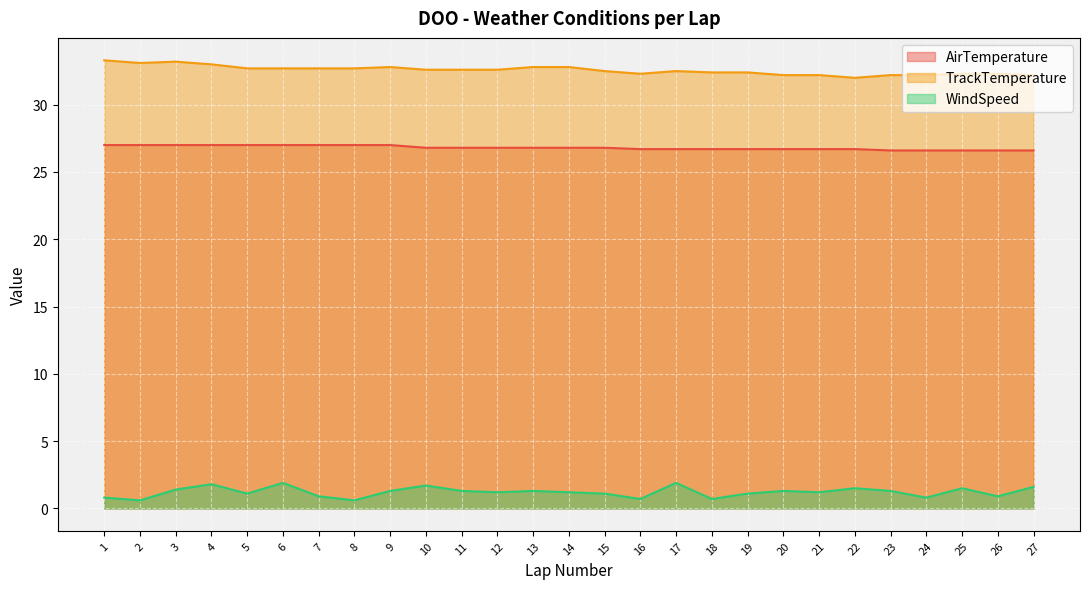

How many distinct data groups are displayed?

3